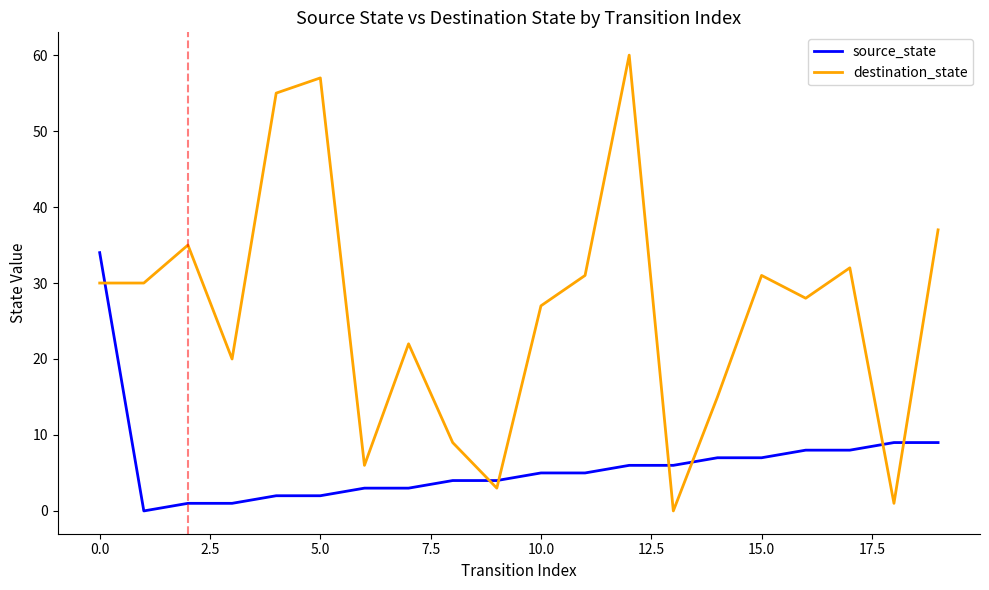

How many categories are shown in the chart?

20